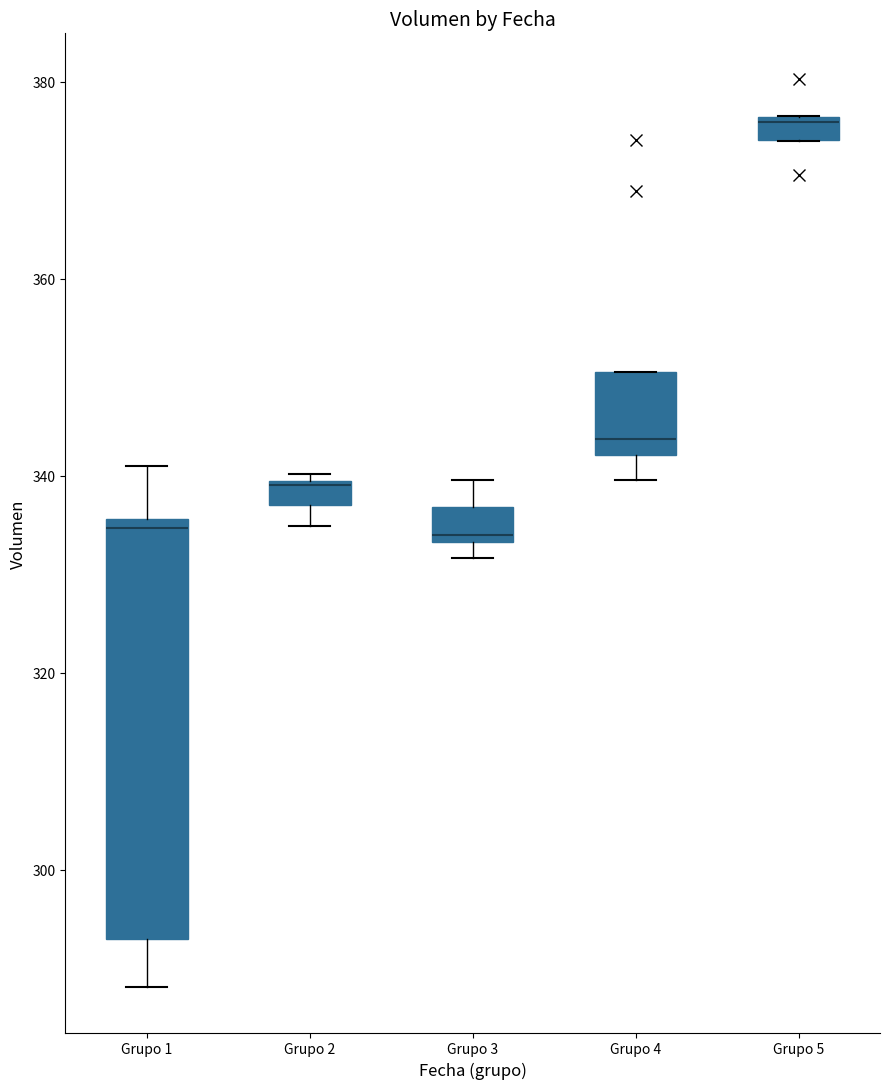

Where does the lower whisker of the box for Grupo 1 end on the y-axis? The values are not printed on the chart, so give them approximately, as read against the axis.

288